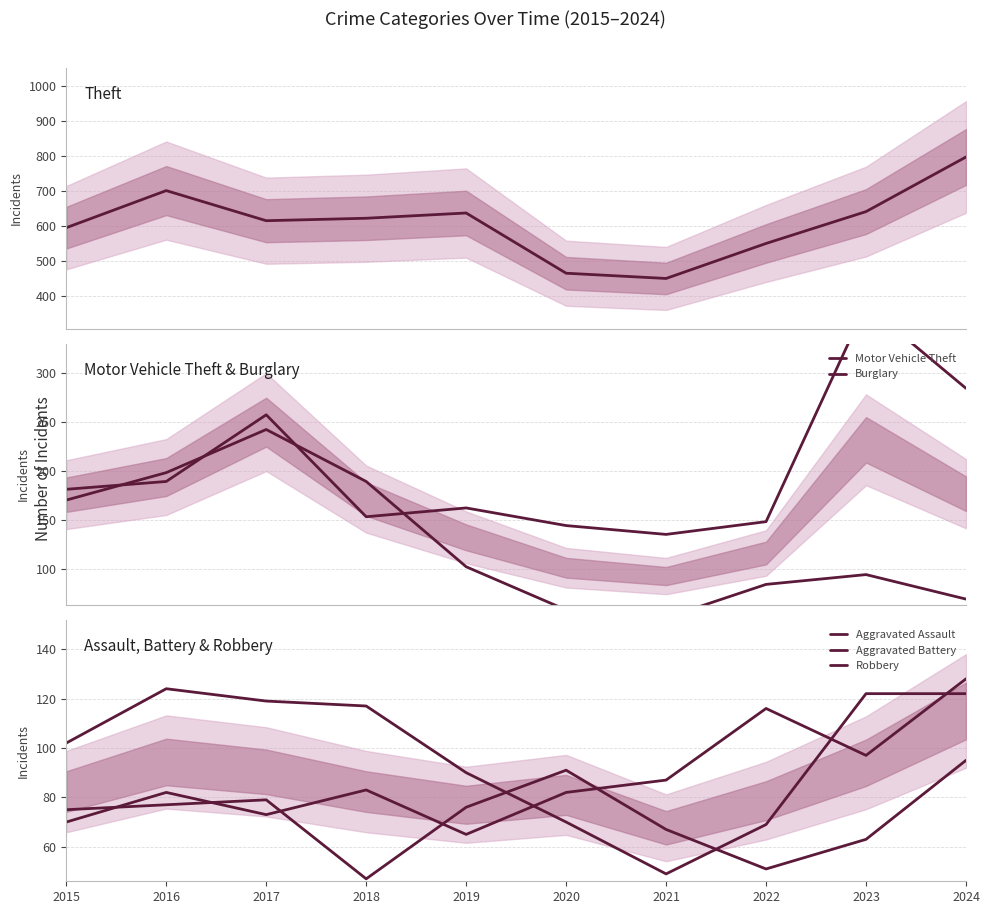

The Theft series shows 622 at 2018. True or false?

True